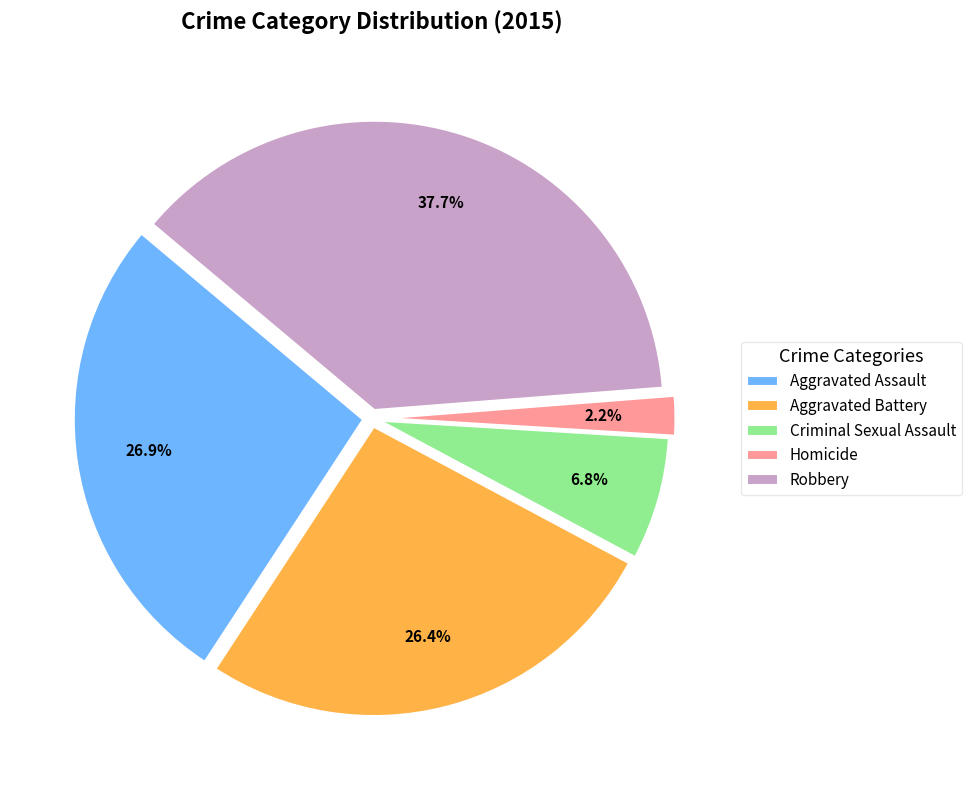

Is there a majority slice in this chart?

No